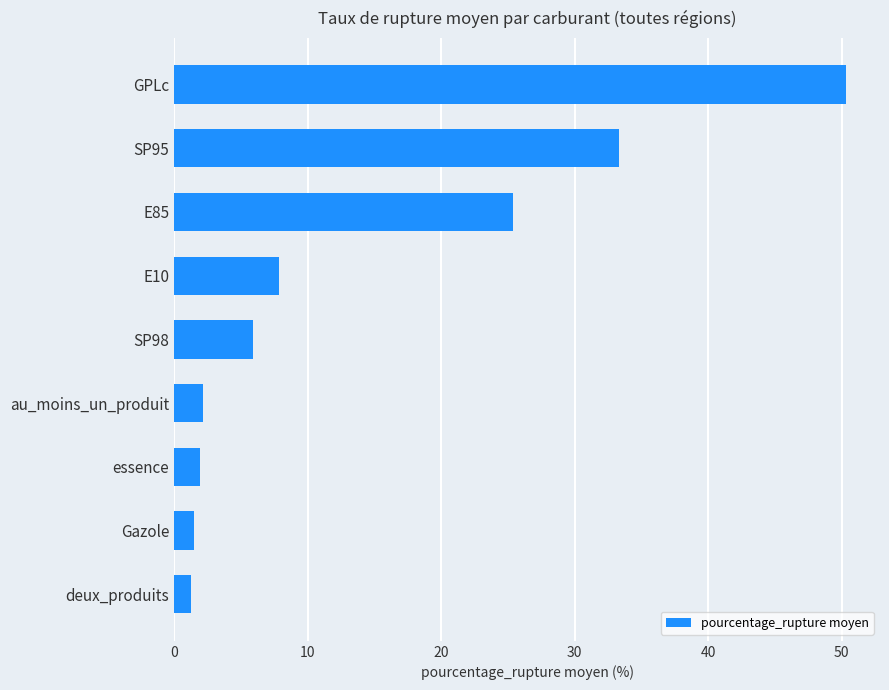

How many bars are there in total?

9